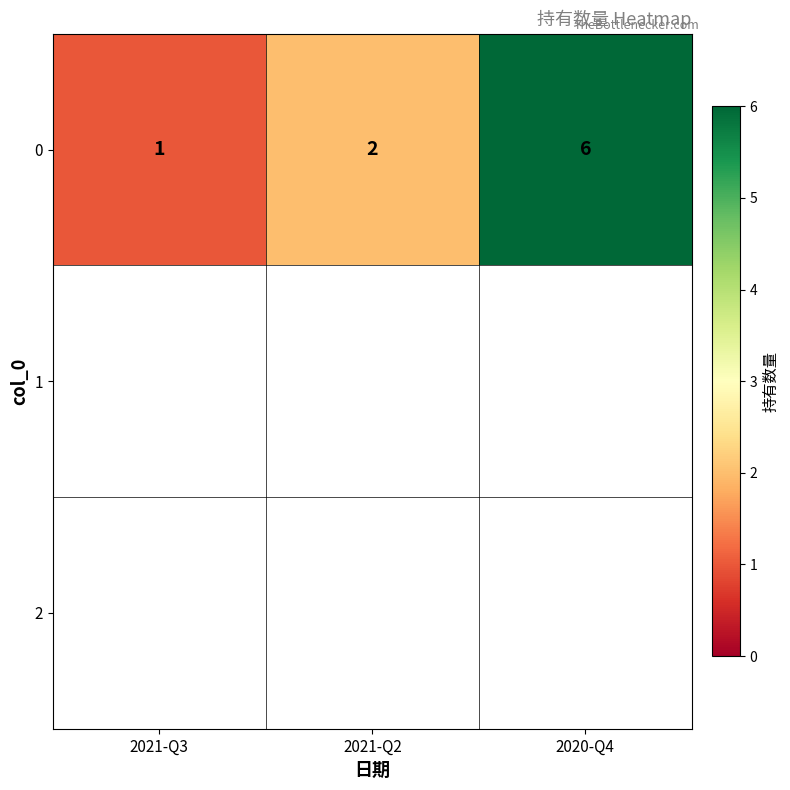

What is the change in value from 2021-Q2 to 2020-Q4?

+4